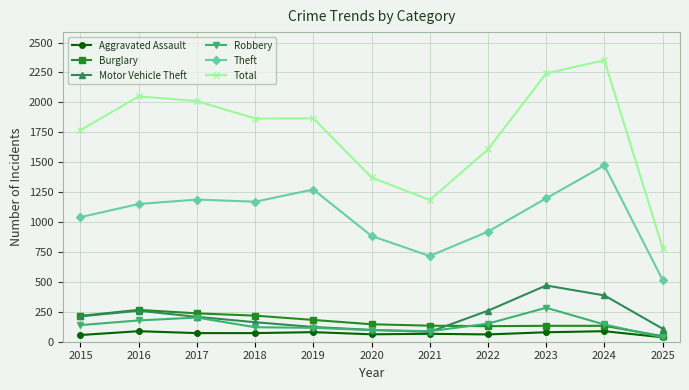

Where is Theft nearest to the value 995?

2015